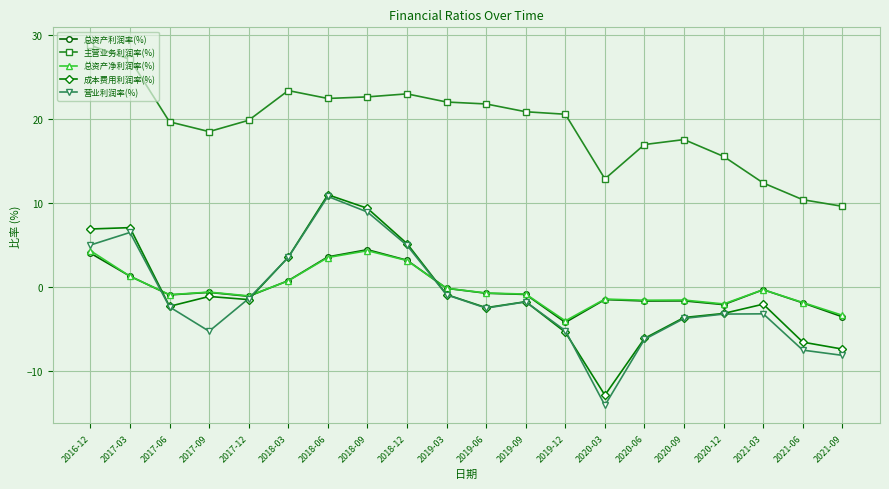

Which series has the largest total across all categories?

主营业务利润率(%)